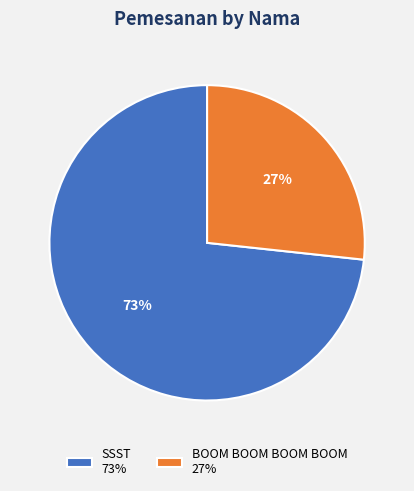

Between SSST and BOOM BOOM BOOM BOOM, which is larger?

SSST